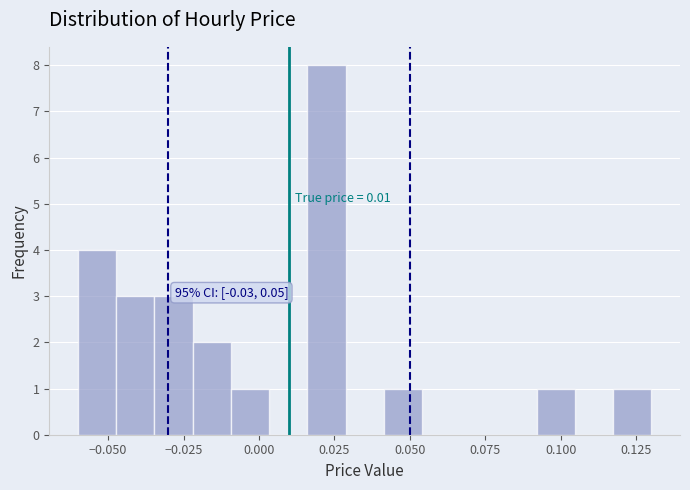

Around what value on the x-axis is the tallest bar? Give the approximate position of its centre, as read against the axis.

0.020